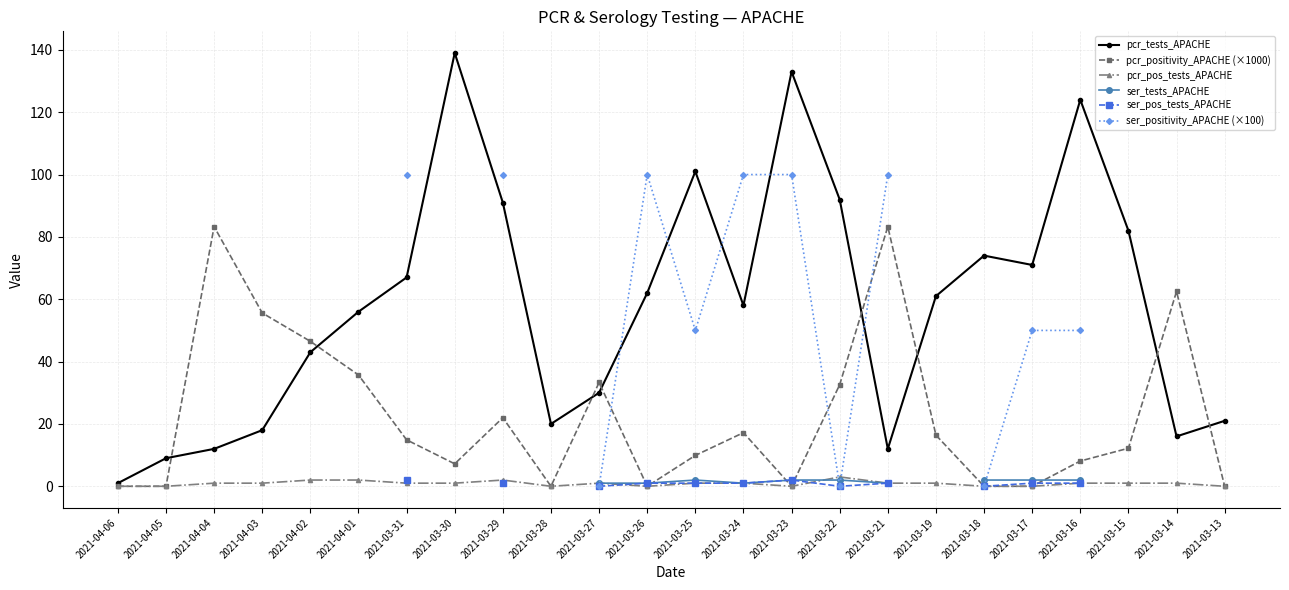

Between which two adjacent categories do ser_tests_APACHE and pcr_positivity_APACHE (×1000) first intersect?

2021-03-27 and 2021-03-26